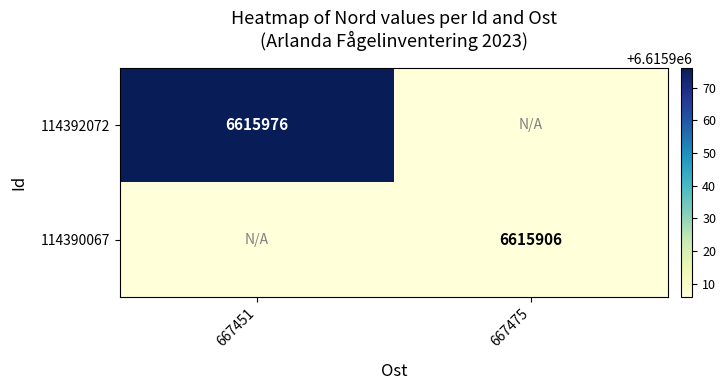

Is it true that 114392072 equals 1894595 at 667451?

False